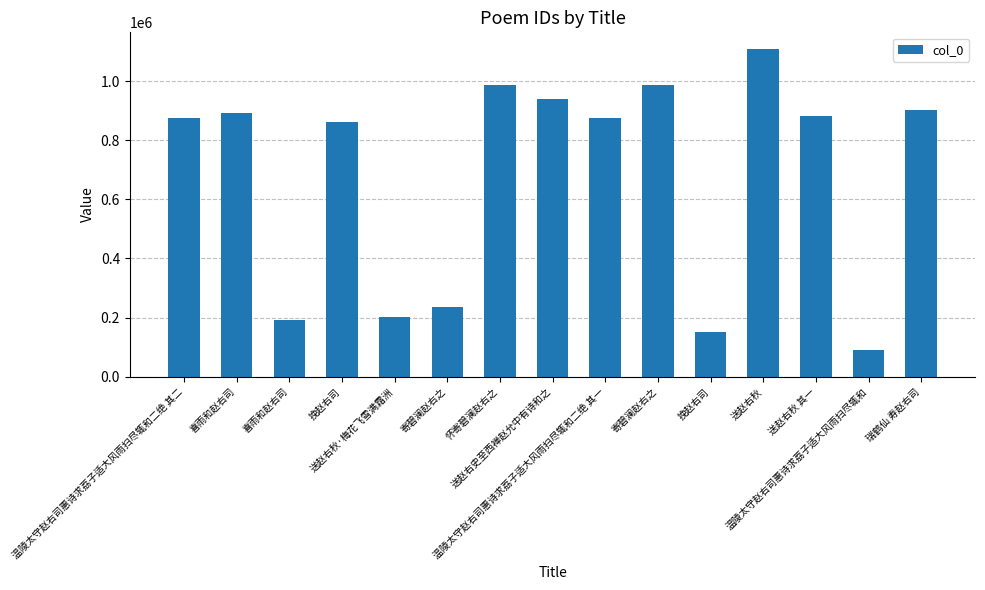

The chart shows a value of 304405 at 喜雨和赵右司. True or false?

False